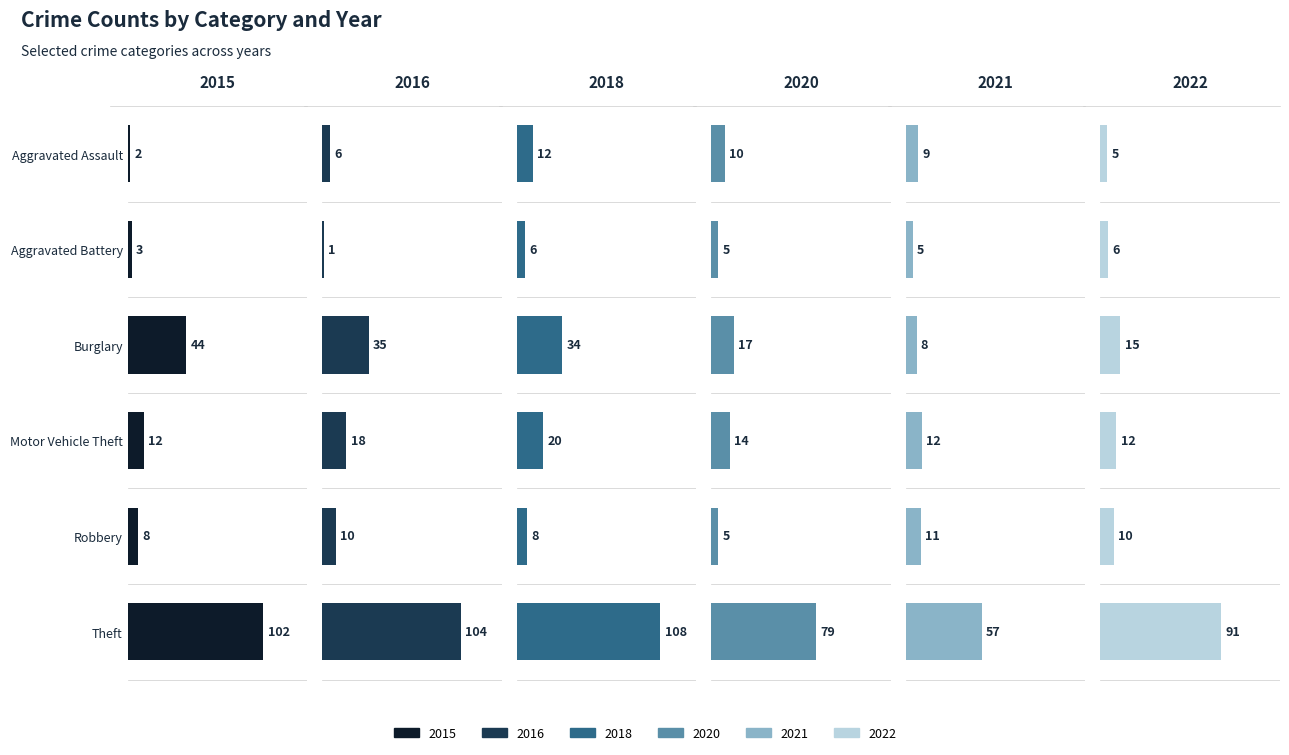

Where is 2016 nearest to the value 52?

Burglary